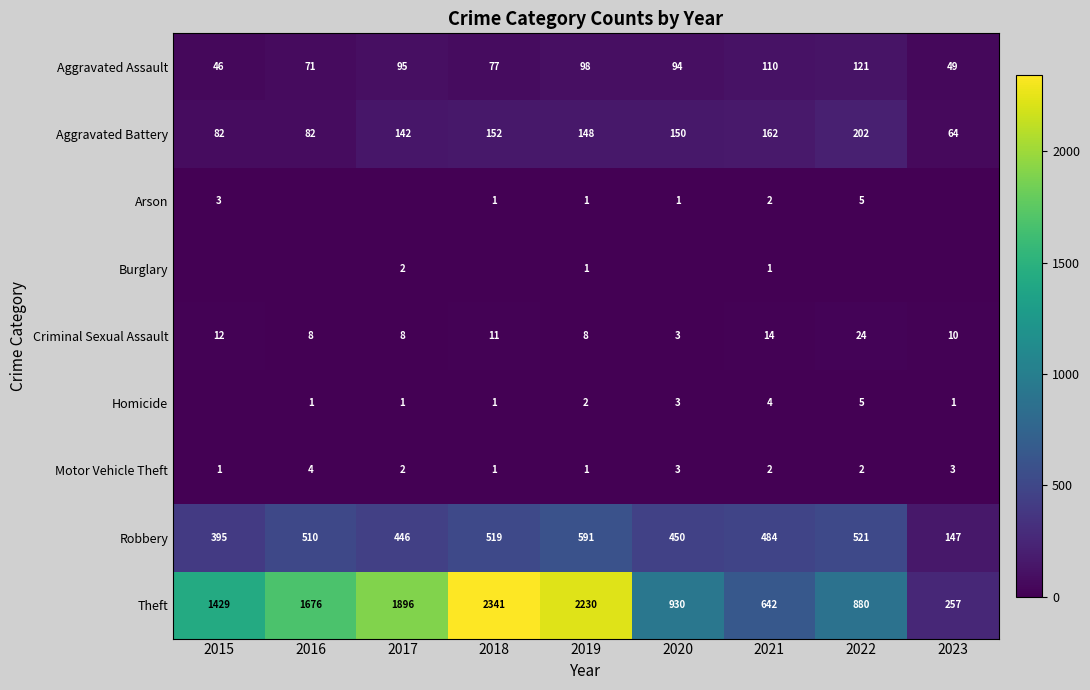

What is the sum of all Criminal Sexual Assault values?

98